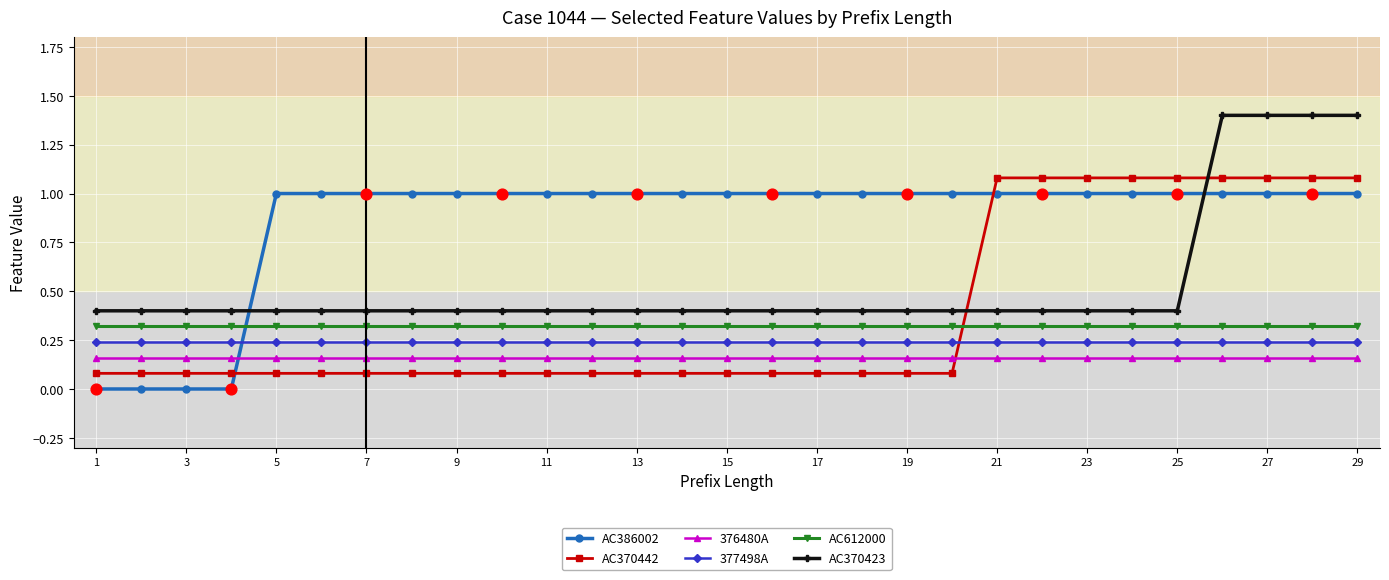

What are all the series names shown in the legend?

AC386002, AC370442, 376480A, 377498A, AC612000, AC370423